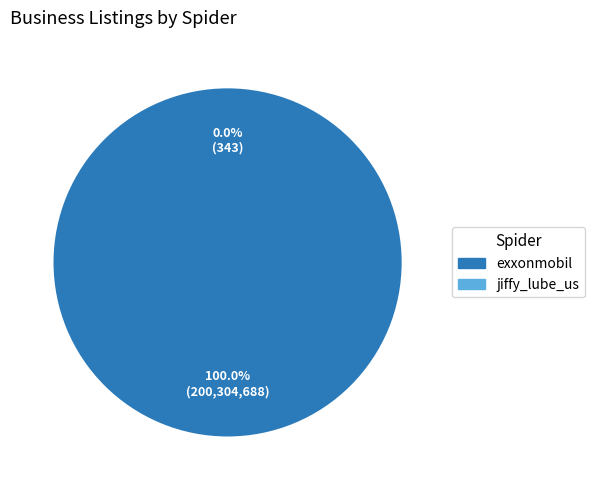

Which has a higher value, jiffy_lube_us or exxonmobil?

exxonmobil